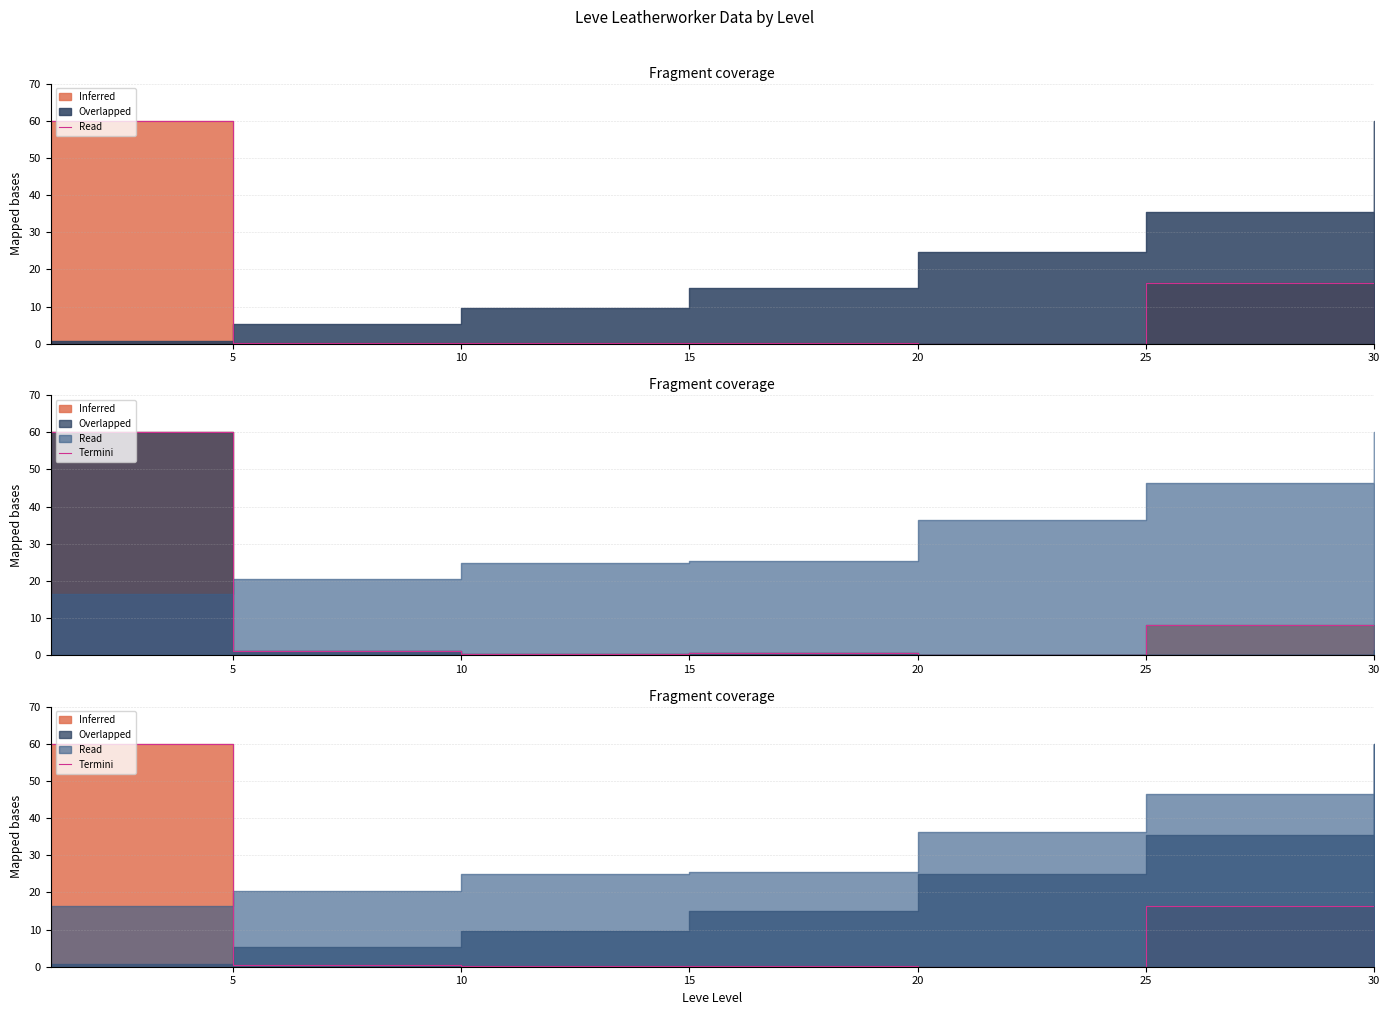

What is the sum of the values at 15 and 5?

0.5